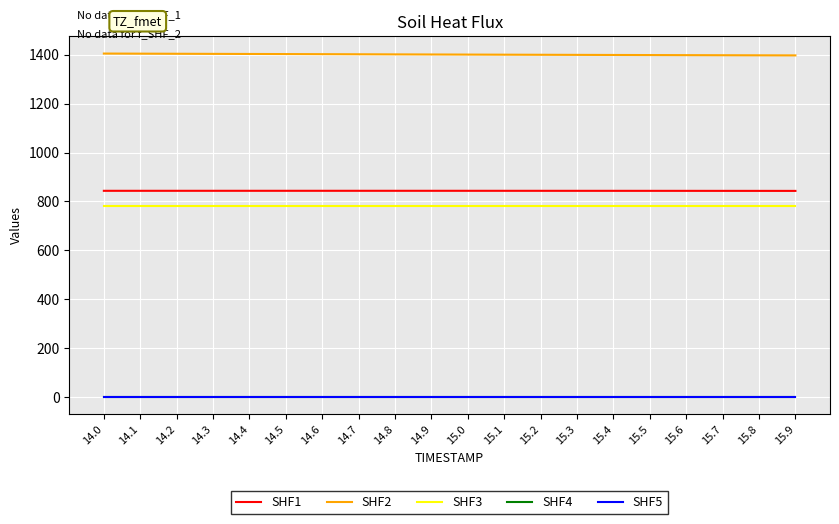

What position from the left is 15.8?

19